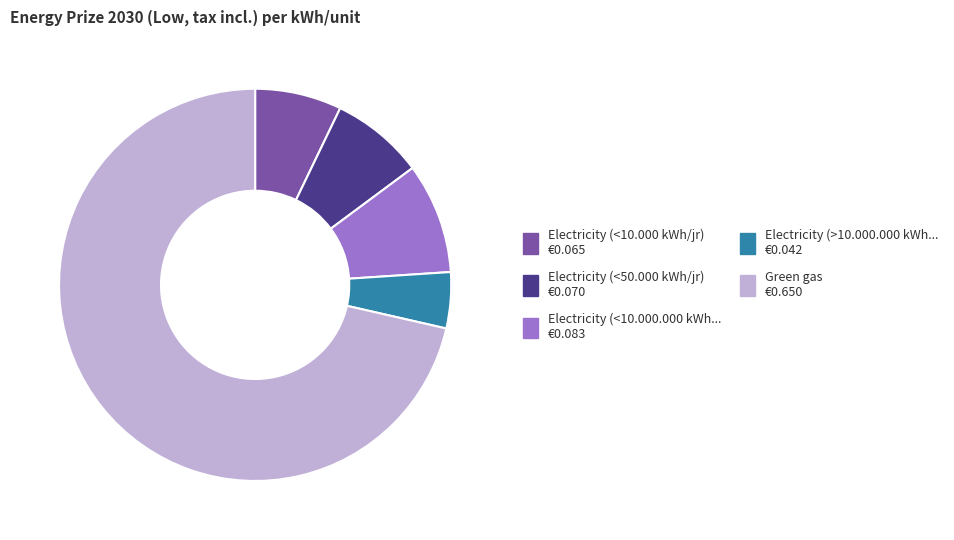

Is there any slice that represents more than half of the pie?

Yes